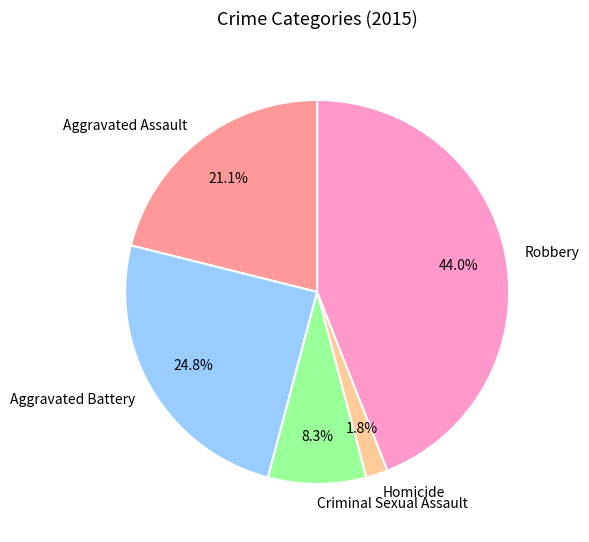

To the nearest percent, what portion does Robbery represent?

44%